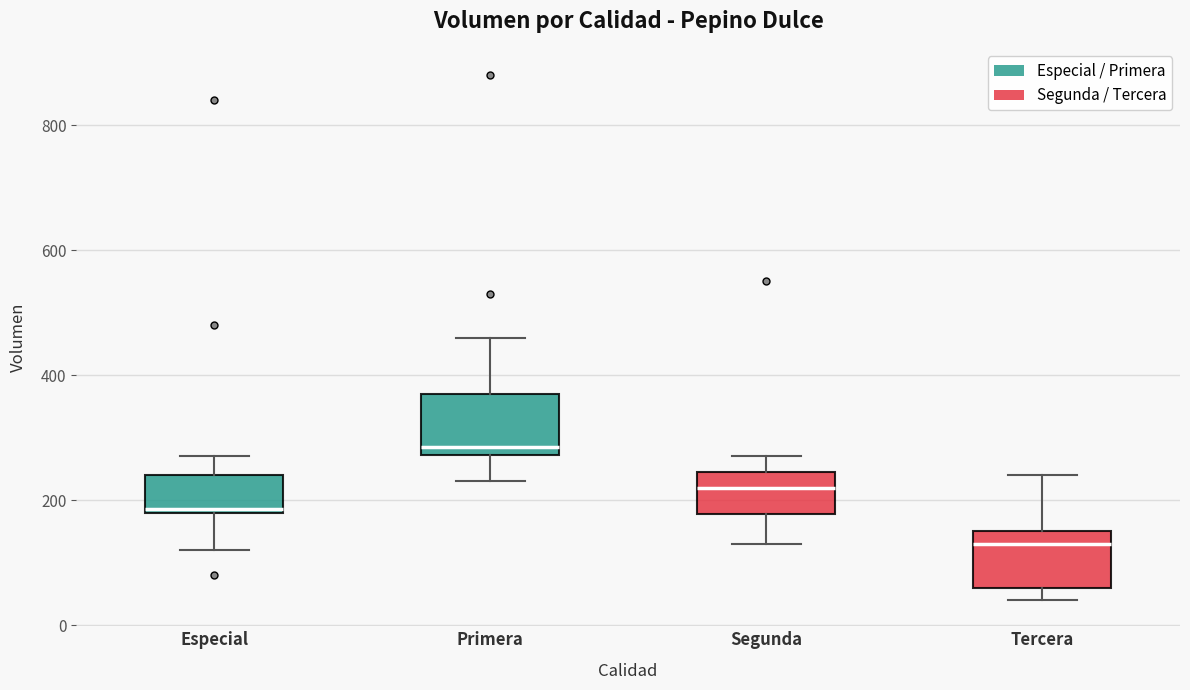

Where is the lower edge of the box for Primera on the y-axis? The values are not printed on the chart, so give them approximately, as read against the axis.

280